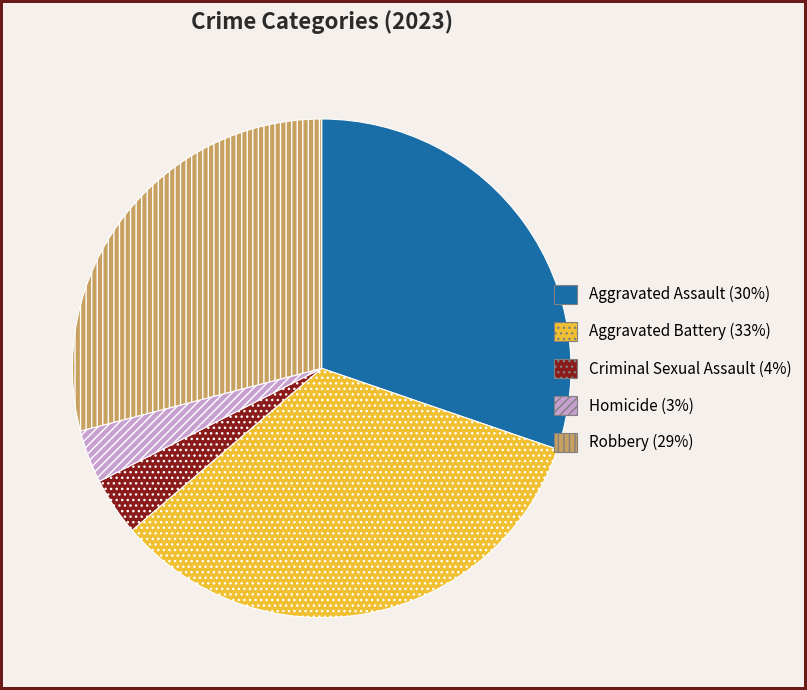

Is the sum of Homicide and Aggravated Battery greater than half?

No